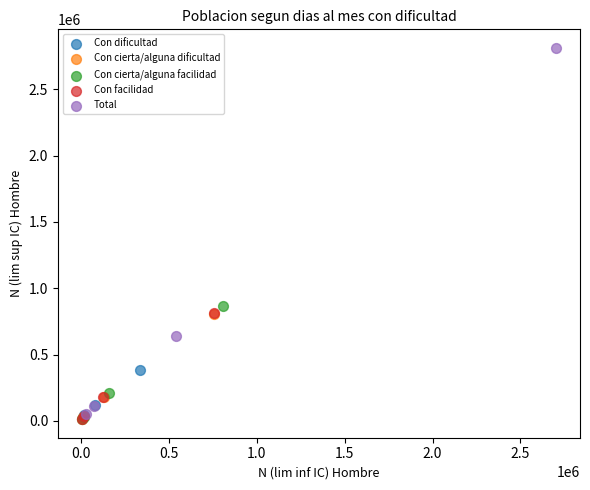

Which series reaches the maximum Y coordinate?

Total